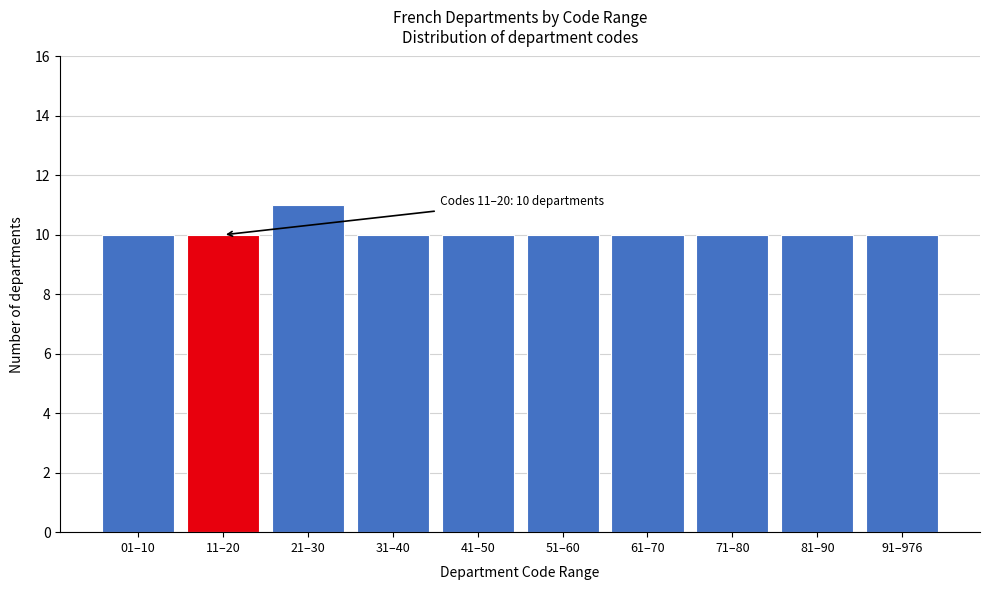

Reading left to right, extract all data points from this chart.

10	10	11	10	10	10	10	10	10	10